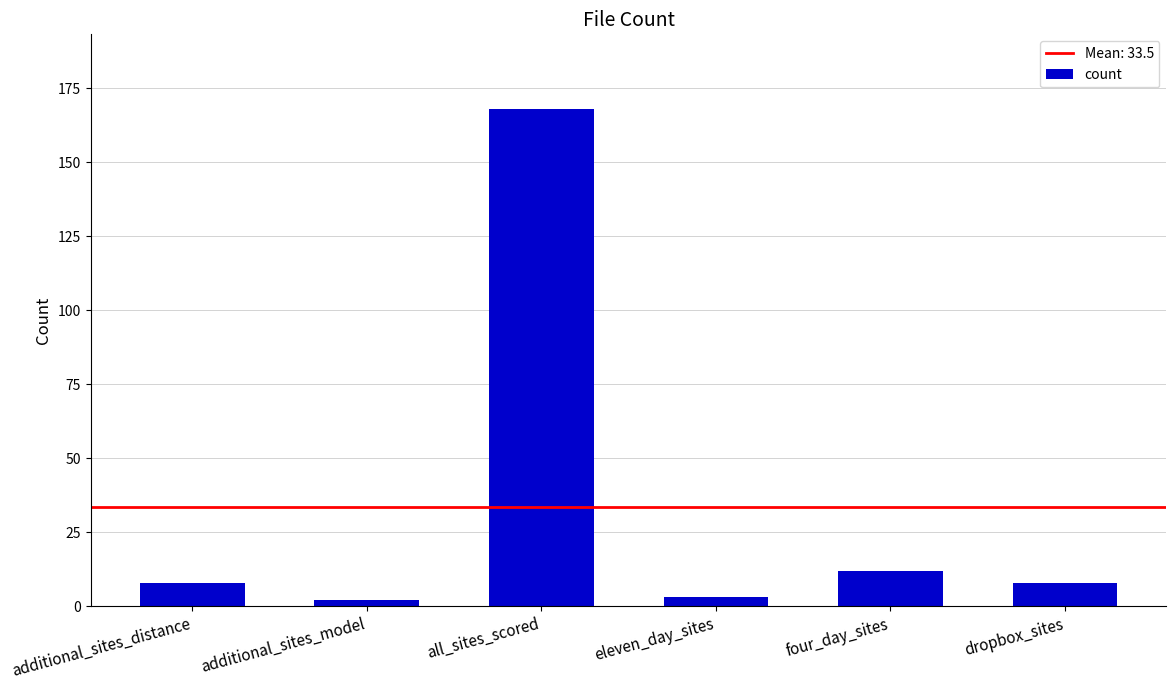

Which label corresponds to the largest value in the chart?

all_sites_scored